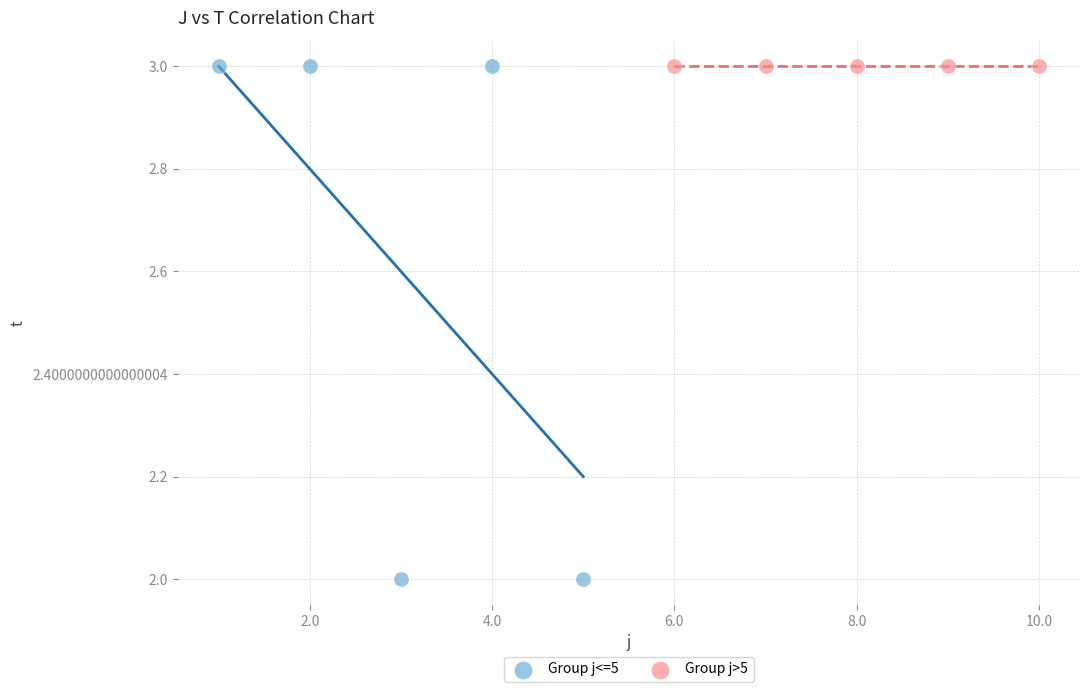

Which series contains the lowest Y value?

Group j<=5